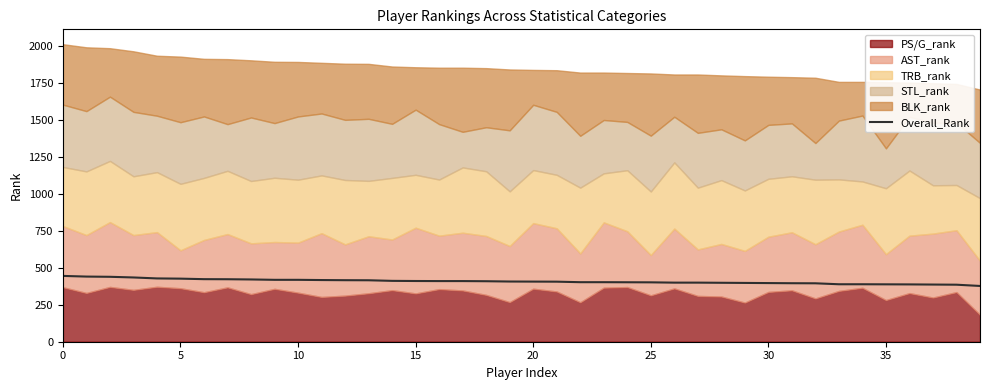

Is it true that the value at 22 is 628.7?

False